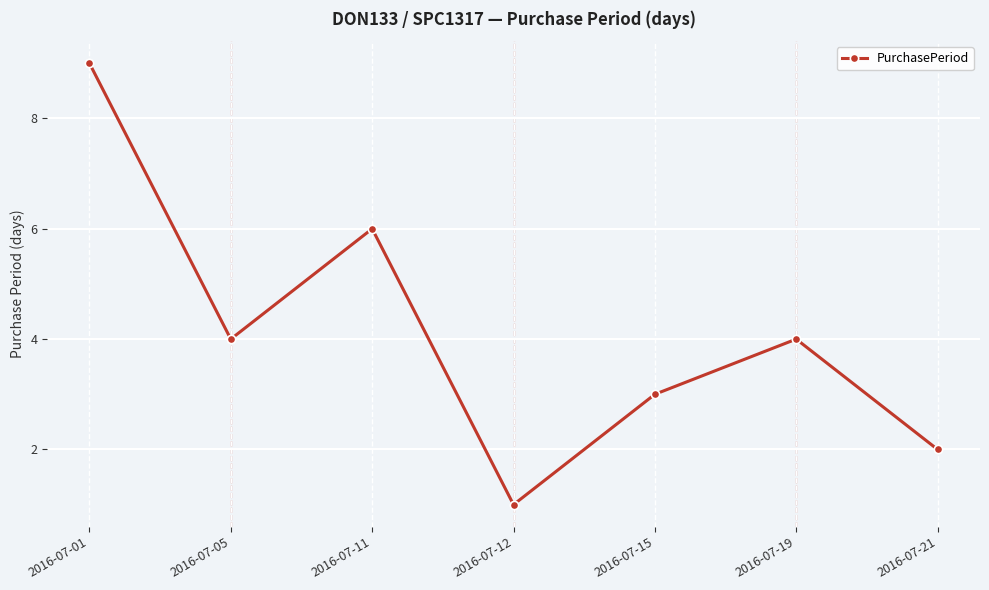

What is the maximum value shown in the chart?

9